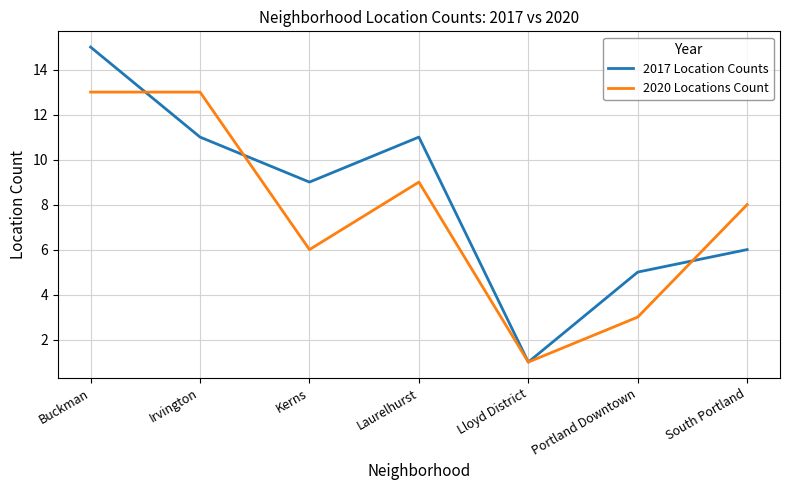

List the series in order of their overall mean, highest first.

2017 Location Counts, 2020 Locations Count